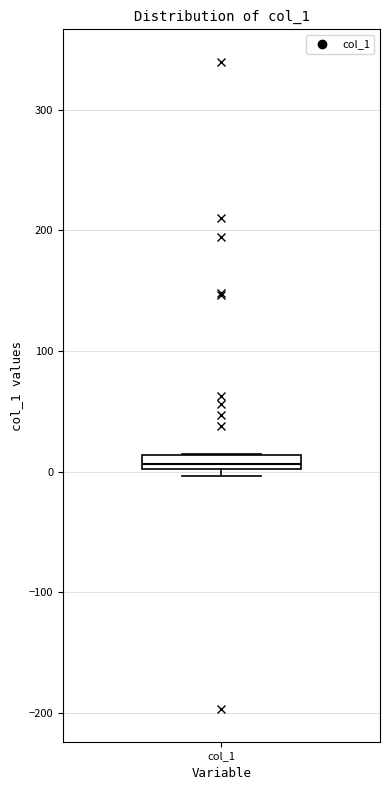

Where is the upper edge of the box for col_1 on the y-axis? The values are not printed on the chart, so give them approximately, as read against the axis.

10